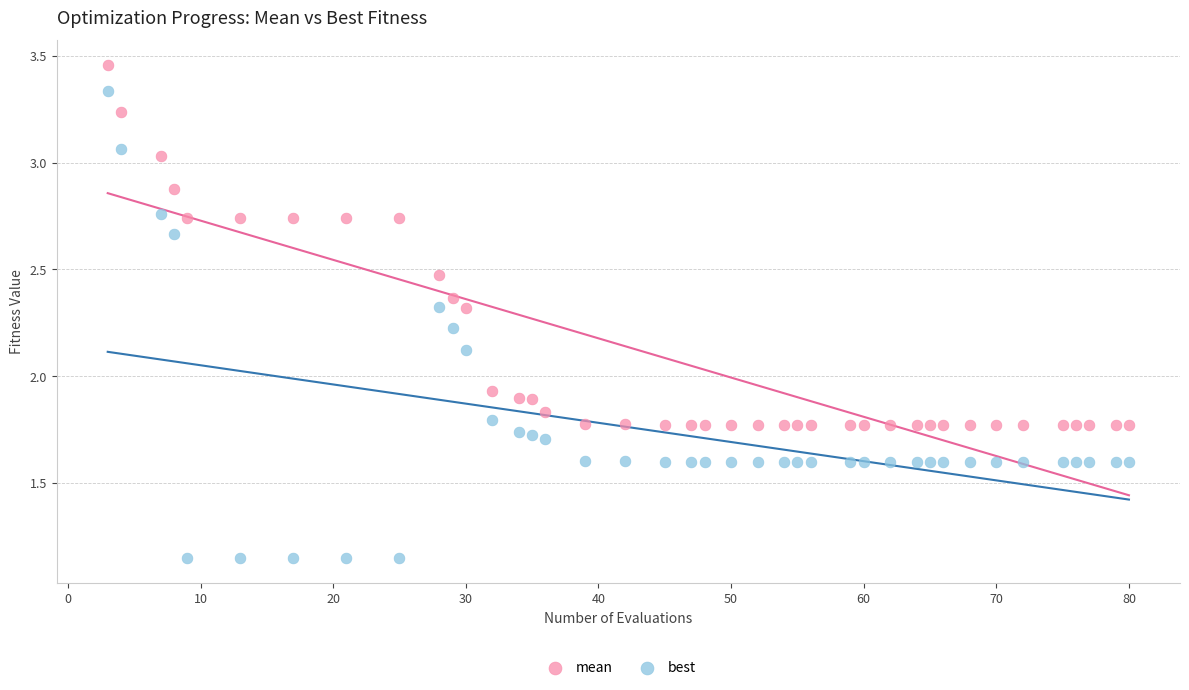

Which series contains the lowest Y value?

best